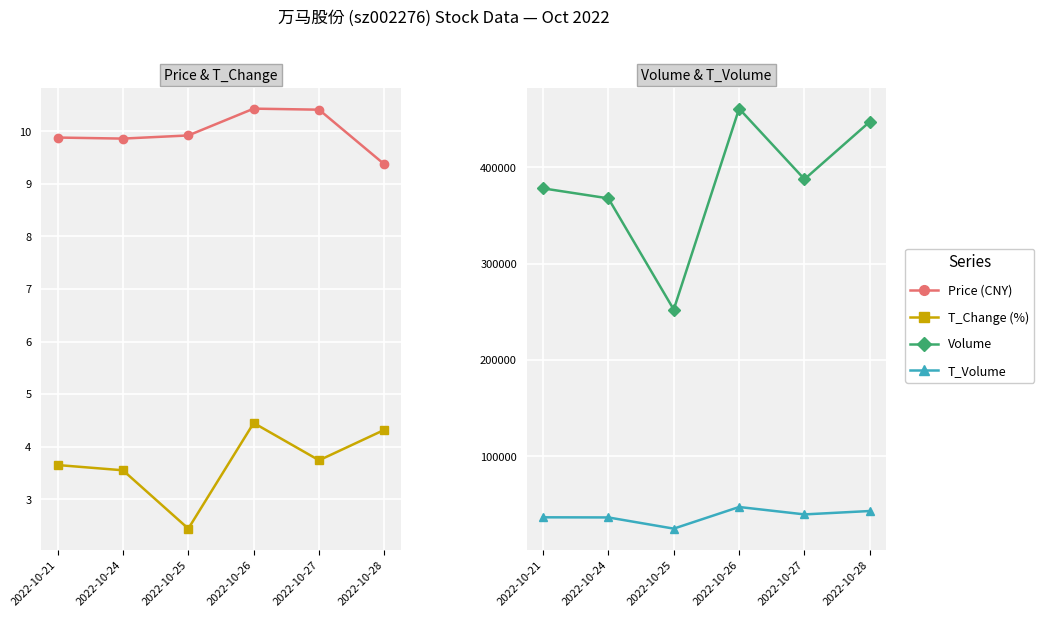

The price series shows 10.4 at 2022-10-27. True or false?

True